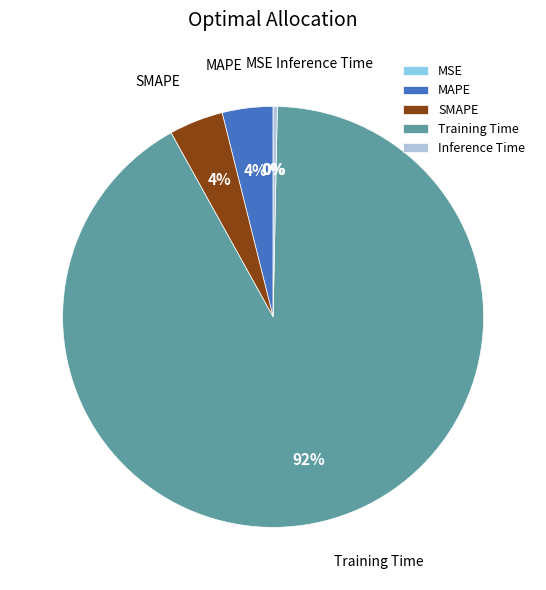

Which category has the biggest portion of the pie?

Training Time